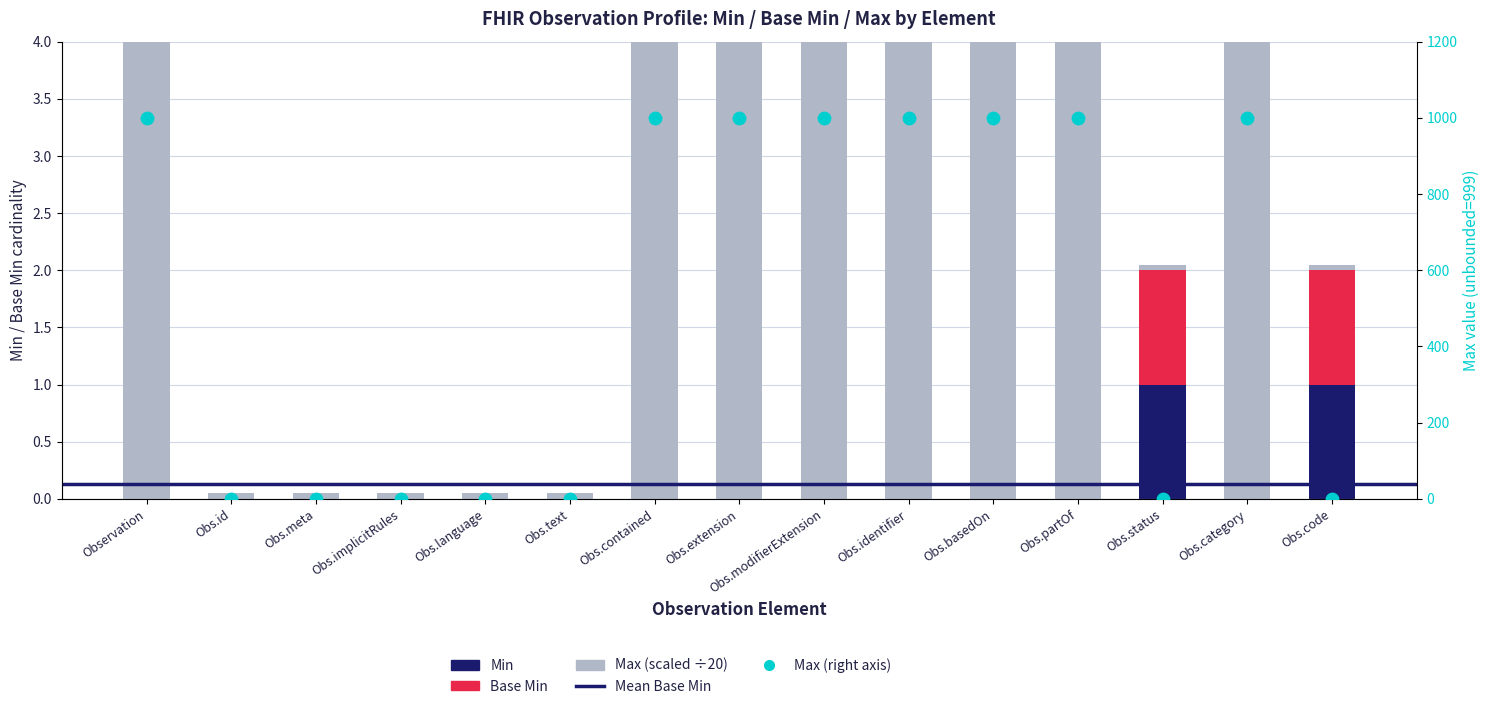

At how many categories does at least one series exceed 10?

8